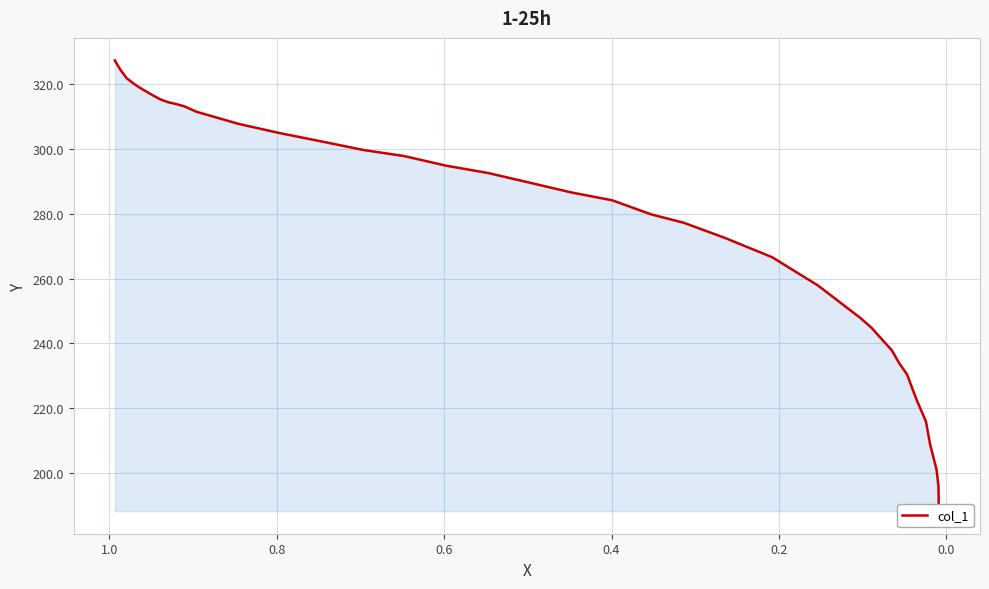

How many series are shown in this chart?

1